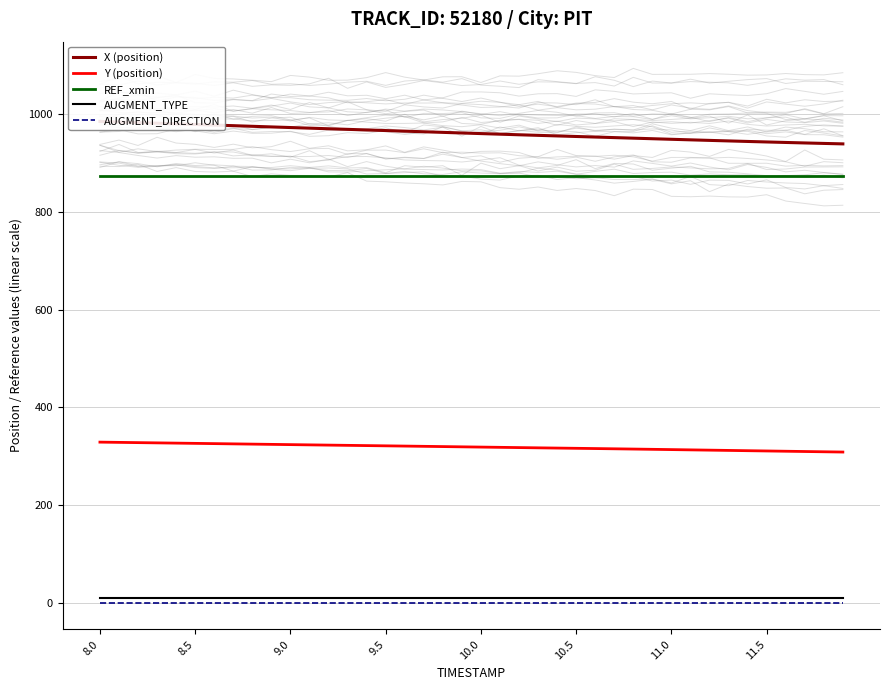

Which series has the largest total across all categories?

X (position)